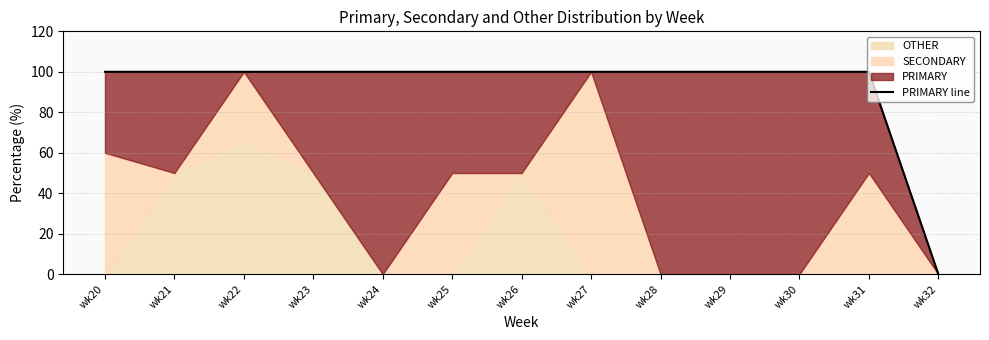

What is the difference between the maximum and minimum values?

100.0